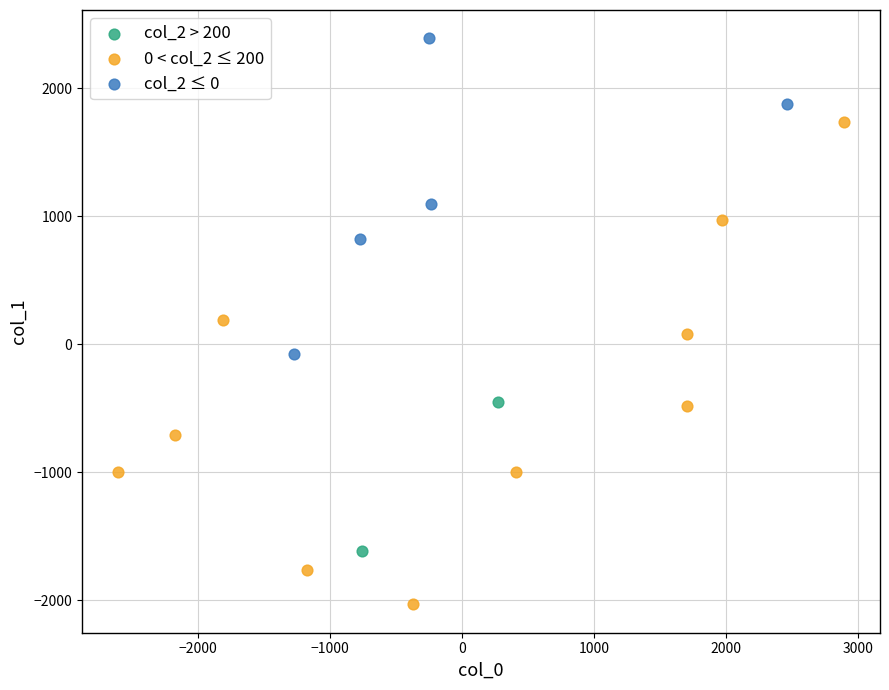

What are all the series names shown in the legend?

col_2 > 200, 0 < col_2 ≤ 200, col_2 ≤ 0